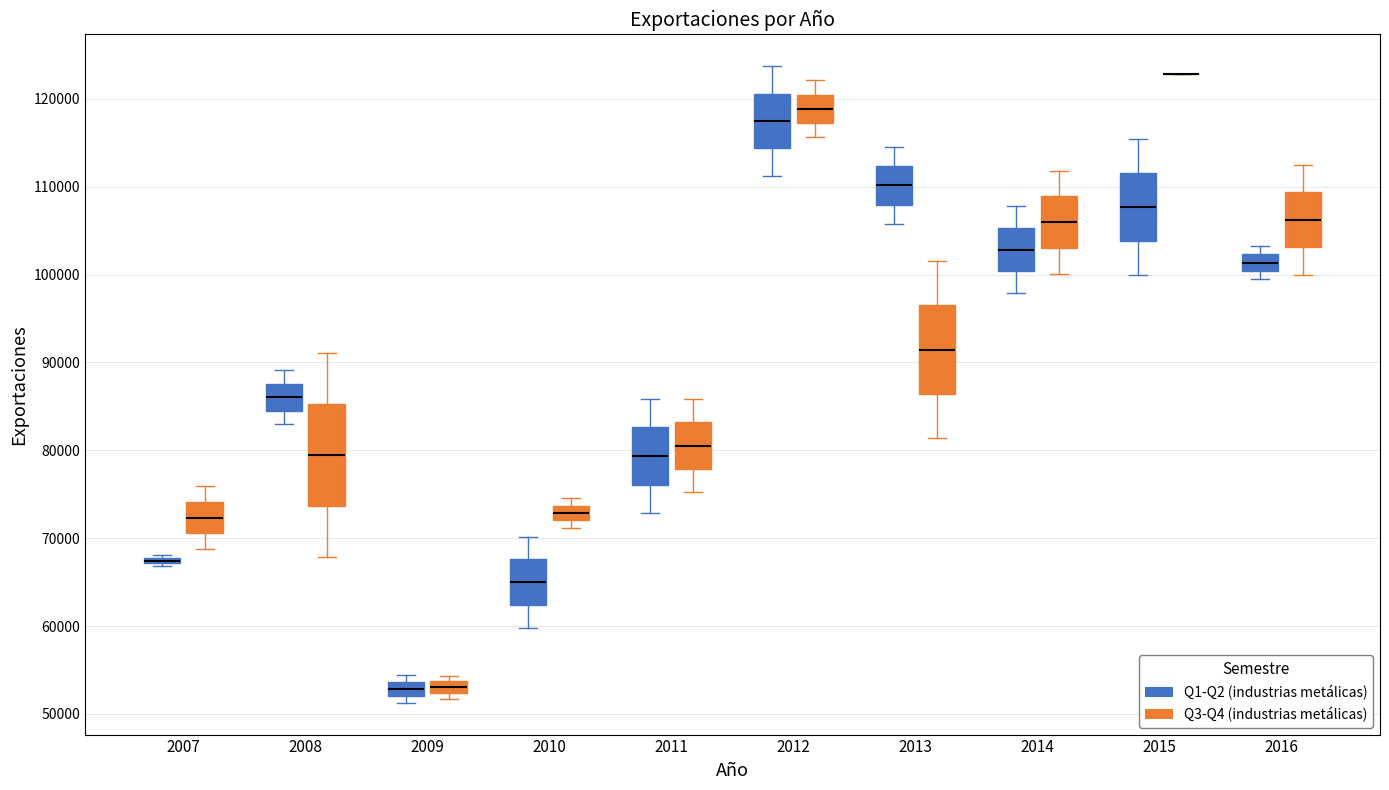

Where is the lower edge of the box for 2013 (Q1-Q2 (industrias metálicas)) on the y-axis? The values are not printed on the chart, so give them approximately, as read against the axis.

108000